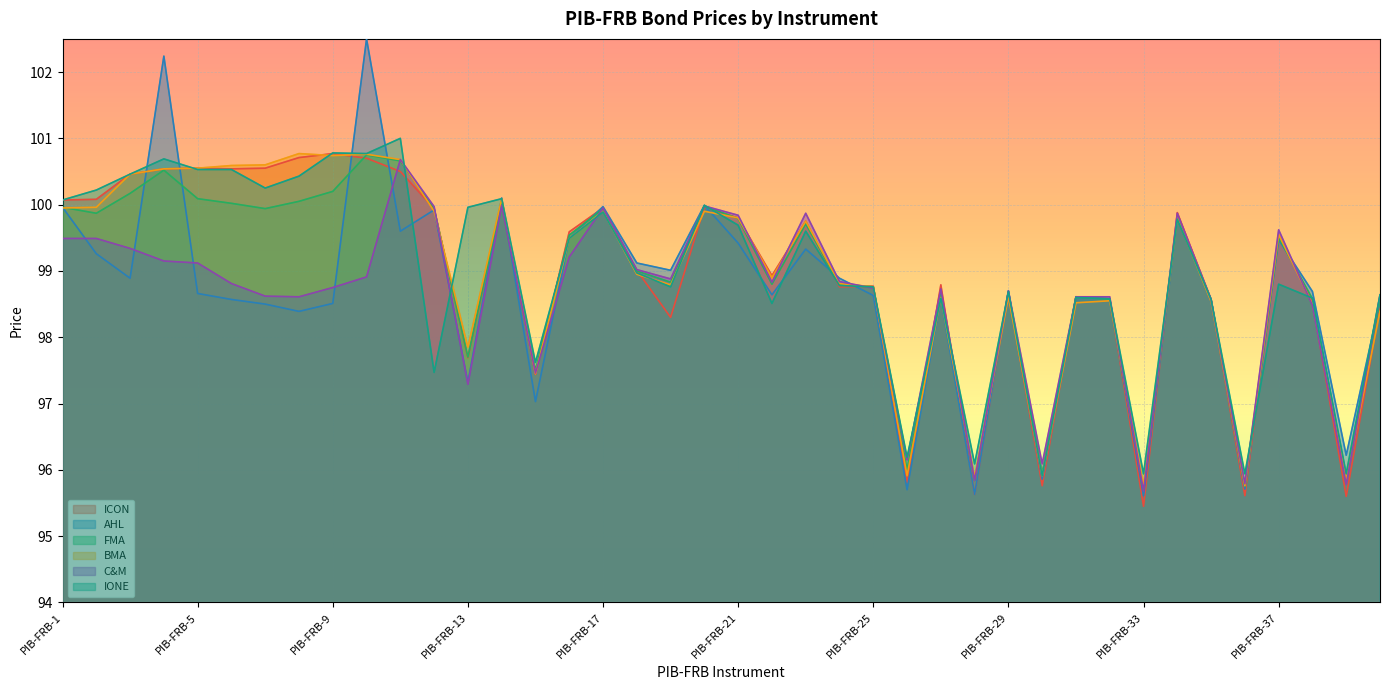

In IONE, how many points are higher than both neighbors (excluding endpoints)?

12